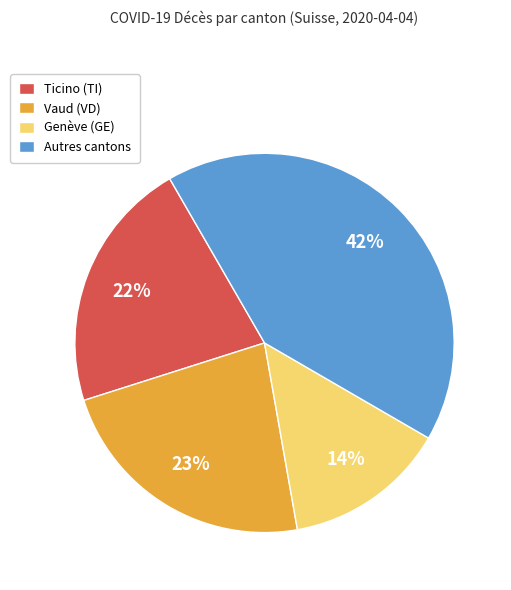

Is it true that Vaud (VD) is 23% of the pie?

True